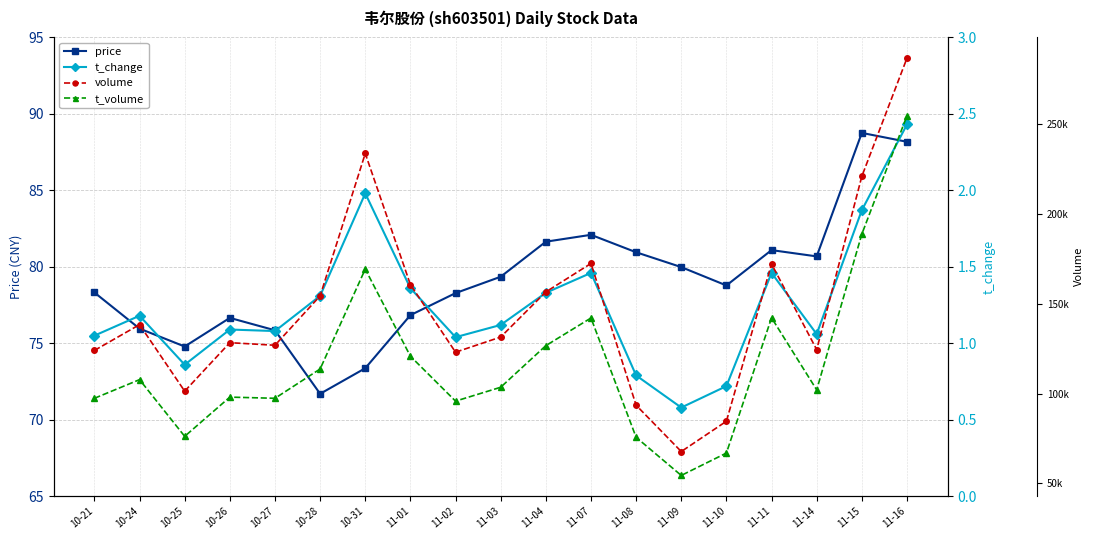

Reading right to left, transcribe all the data shown in this chart.

price: 88.2	88.8	80.7	81.1	78.8	80.0	81.0	82.1	81.6	79.3	78.3	76.8	73.4	71.7	75.8	76.7	74.8	76.0	78.3
t_change: 2.4	1.9	1.1	1.5	0.7	0.6	0.8	1.5	1.3	1.1	1.0	1.4	2.0	1.3	1.1	1.1	0.9	1.2	1.1
volume: 286715.0	220931.0	124494.0	172183.0	84637.0	67778.0	93556.0	172438.0	156603.0	131509.0	123069.0	160677.0	233657.0	154397.0	126927.0	128366.0	101379.0	138401.0	124044.0
t_volume: 254657.0	188773.0	102103.0	142213.0	66941.0	54481.0	75709.0	142097.0	126714.0	103557.0	95839.0	120821.0	169317.0	113715.0	97417.0	98070.0	76238.0	107797.0	97407.0